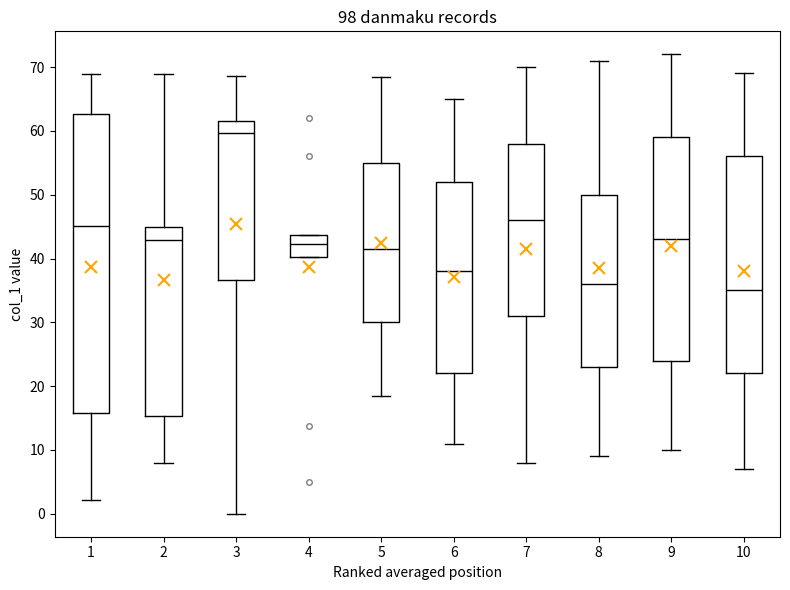

Which box's median line is the highest?

3